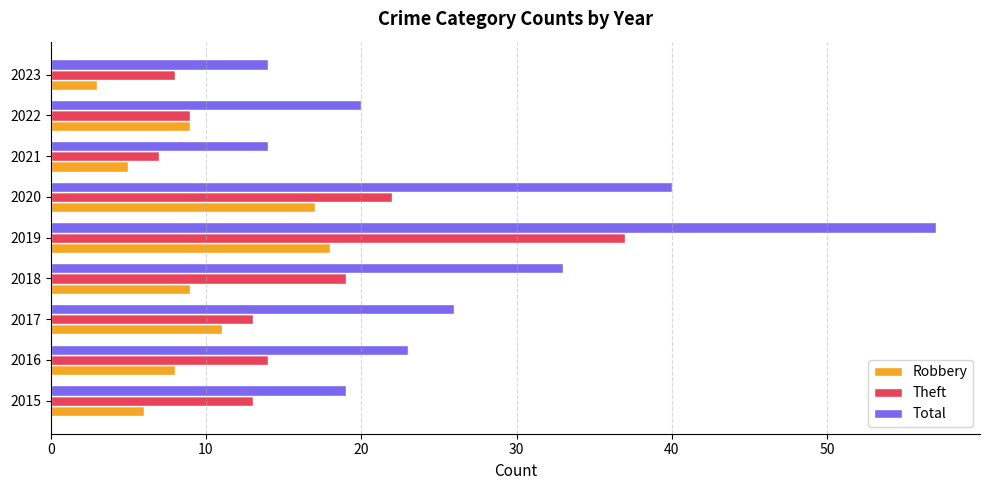

What is the difference between the Robbery values at 2020 and 2023?

14